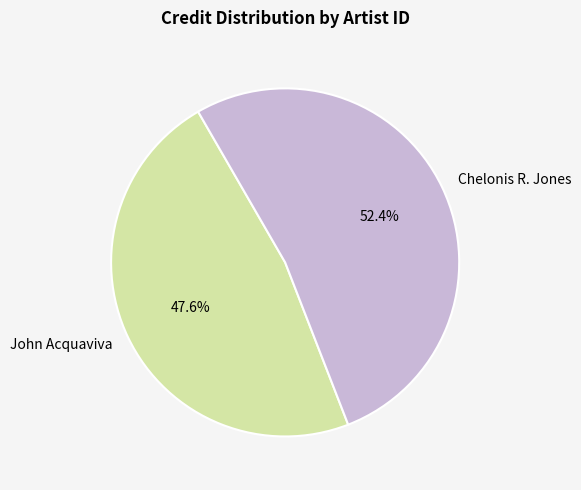

Rank the categories by value from highest to lowest.

Chelonis R. Jones, John Acquaviva